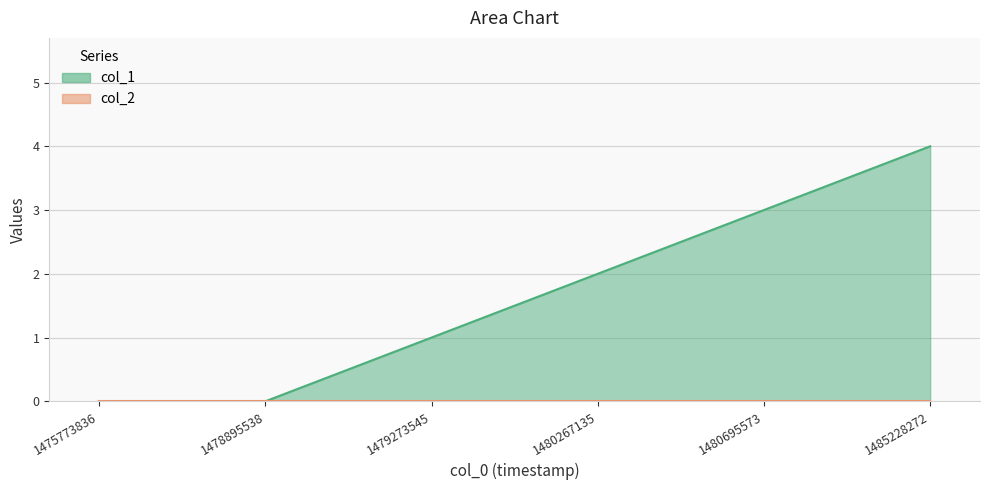

What is the value of the 6th point from the left?

4